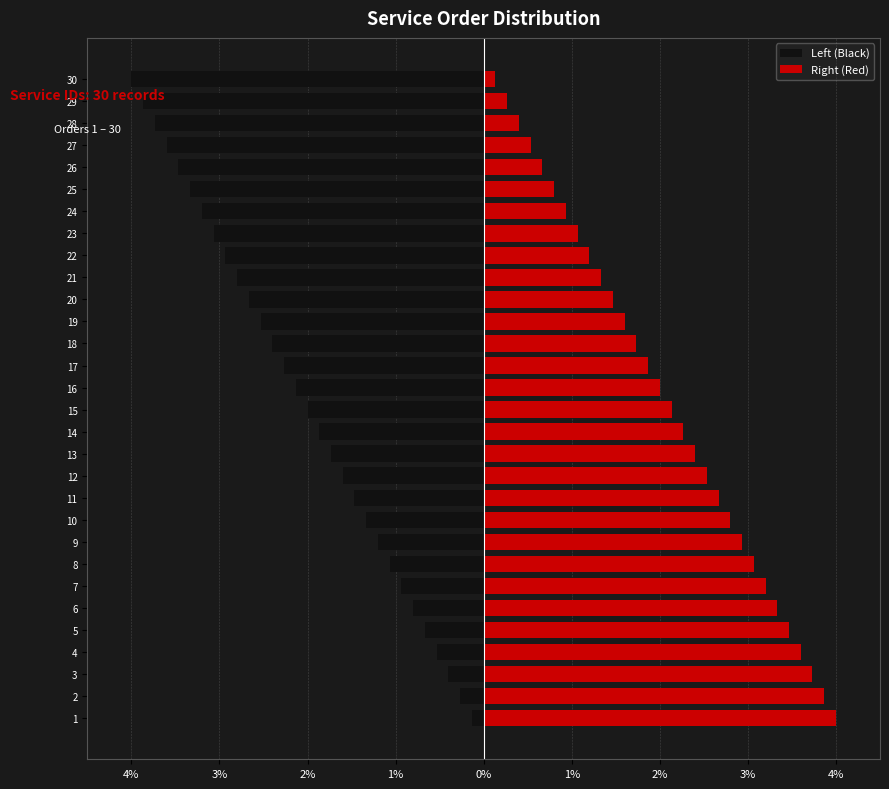

How many values in the Right (Red) series exceed 2?

15